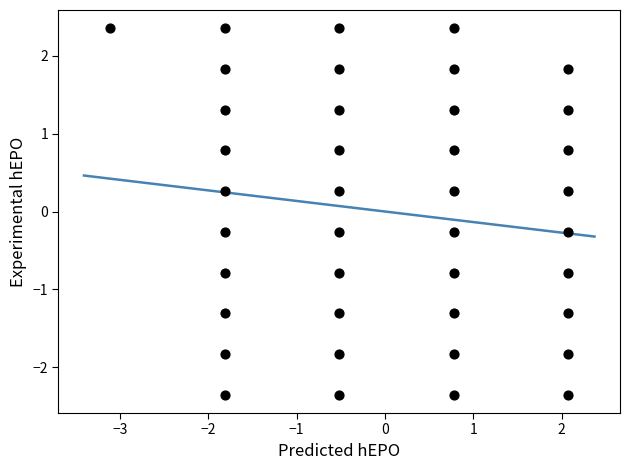

What is the range of Y values (max minus min)?

4.7